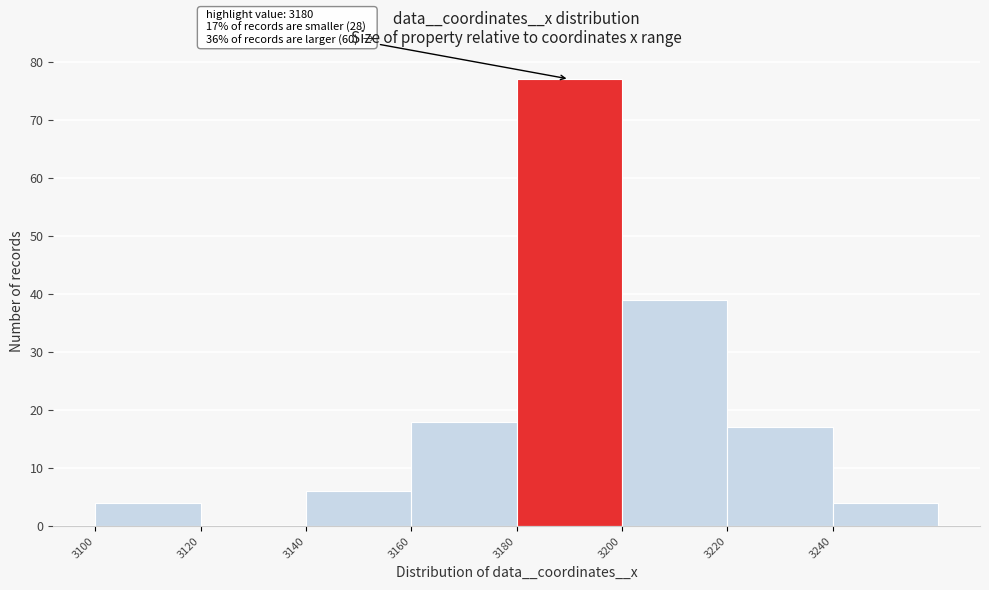

Which range on the x-axis has the tallest bar?

3180 to 3200